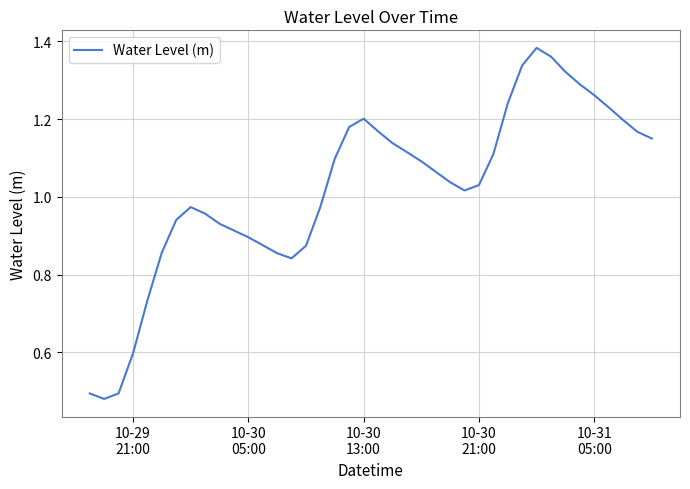

How many lines are shown in the chart?

1